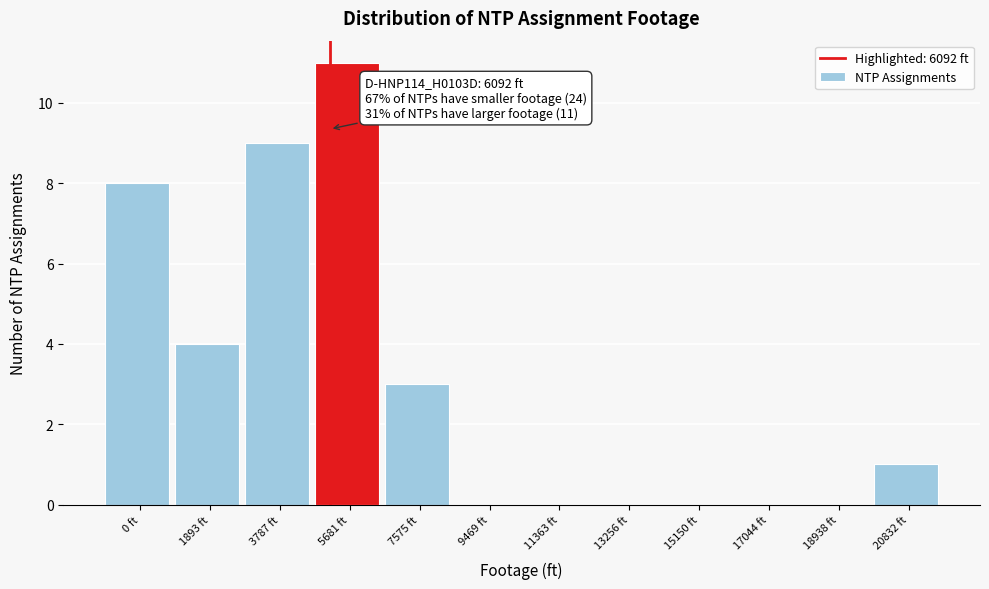

Reading left to right, list all the values displayed in this chart.

0 ft=8	1893 ft=4	3787 ft=9	5681 ft=11	7575 ft=3	9469 ft=0	11363 ft=0	13256 ft=0	15150 ft=0	17044 ft=0	18938 ft=0	20832 ft=1